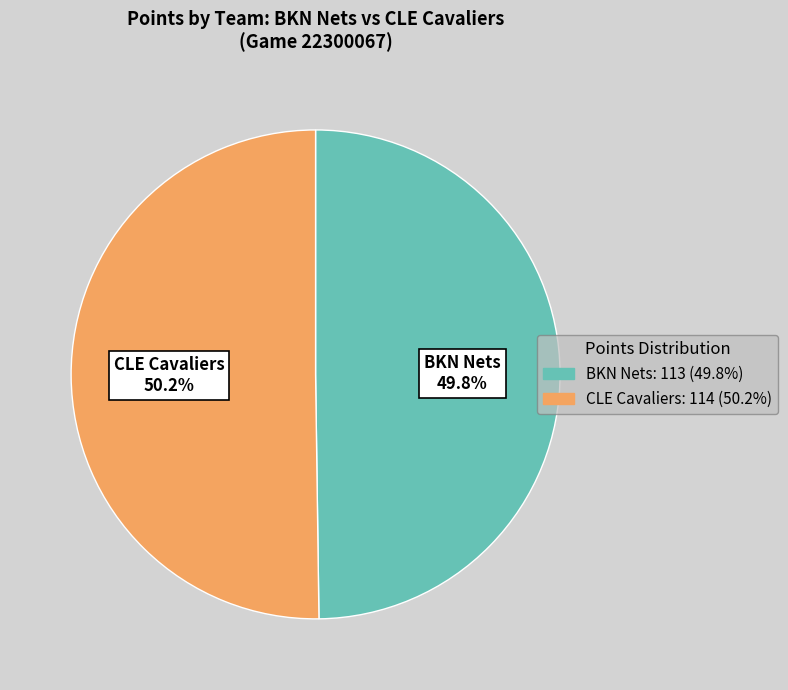

What percentage is the CLE Cavaliers slice, to the nearest percent?

50%